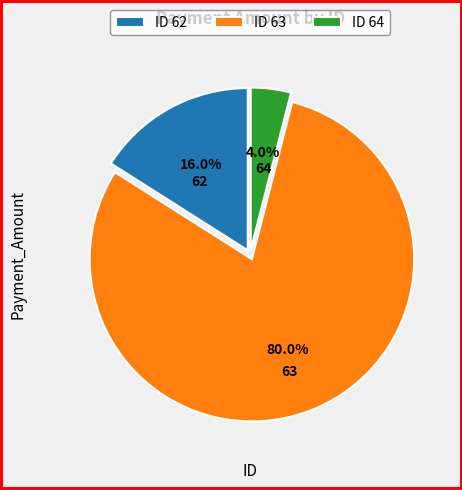

Count the number of slices in the pie.

3